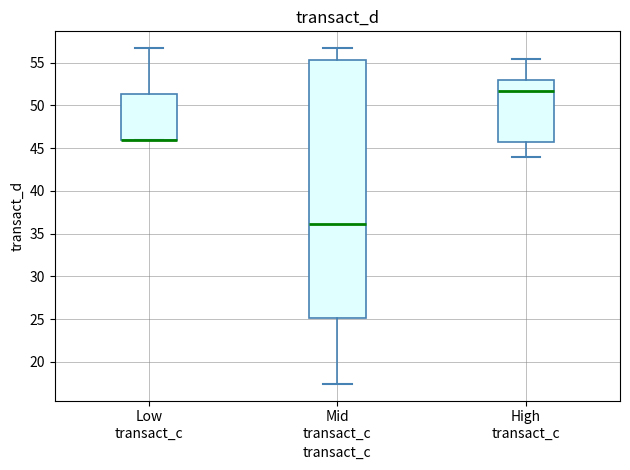

Comparing the boxes themselves (not the whiskers), which one is the tallest?

Mid transact_c